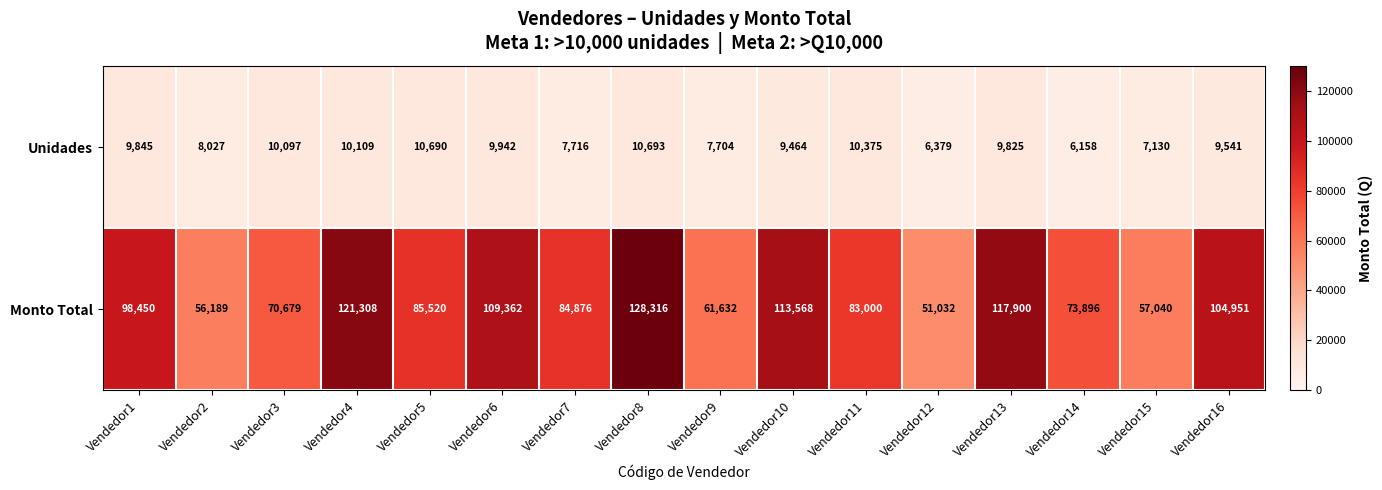

What is the maximum value for Monto Total?

128316